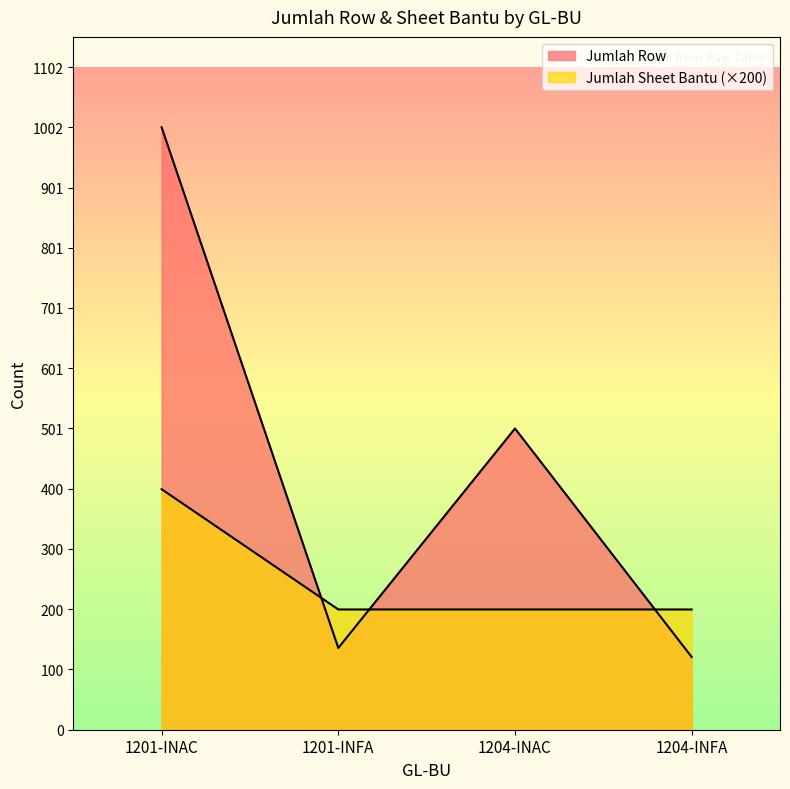

How many times do Jumlah Row and Jumlah Sheet Bantu cross each other?

3